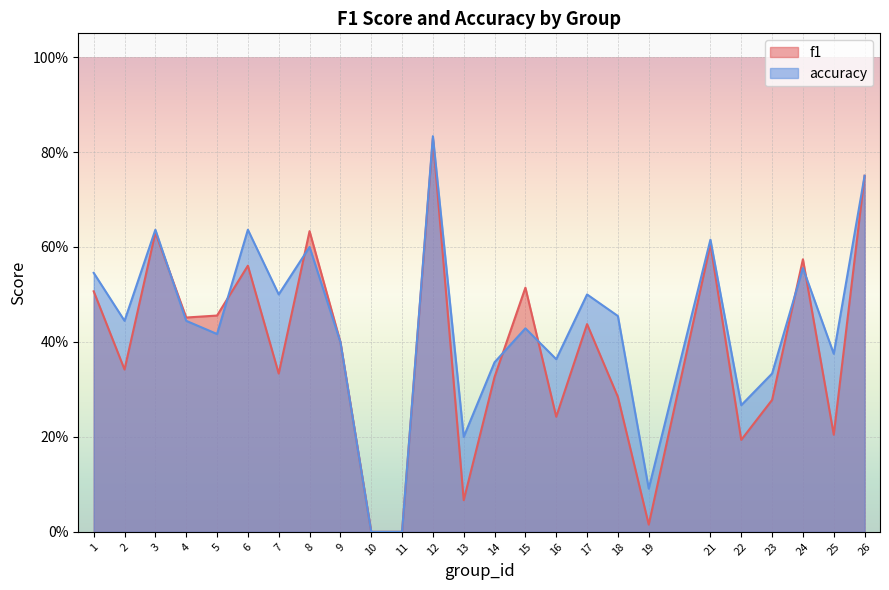

Count the number of categories in the chart.

25